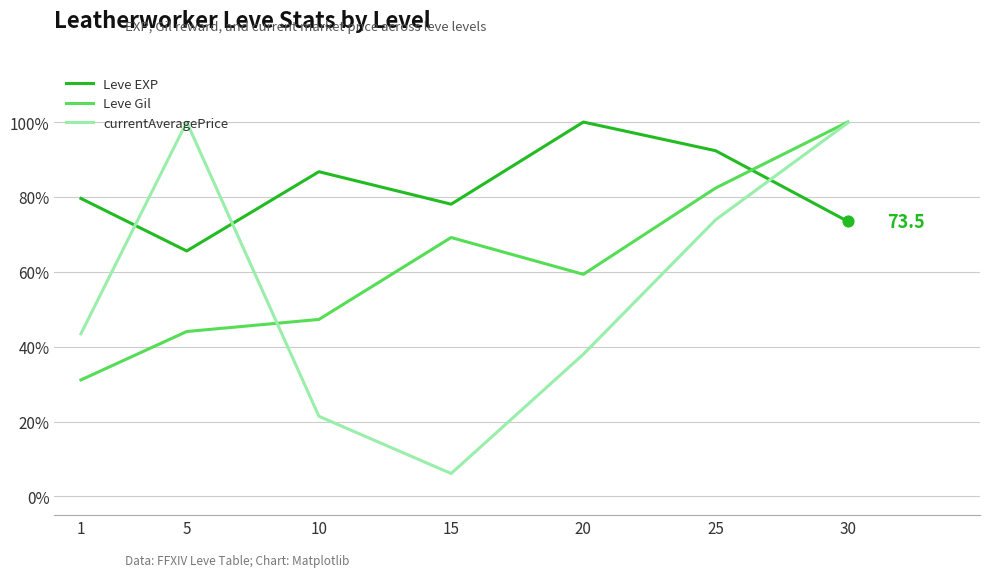

What are all the series names shown in the legend?

Leve EXP, Leve Gil, currentAveragePrice